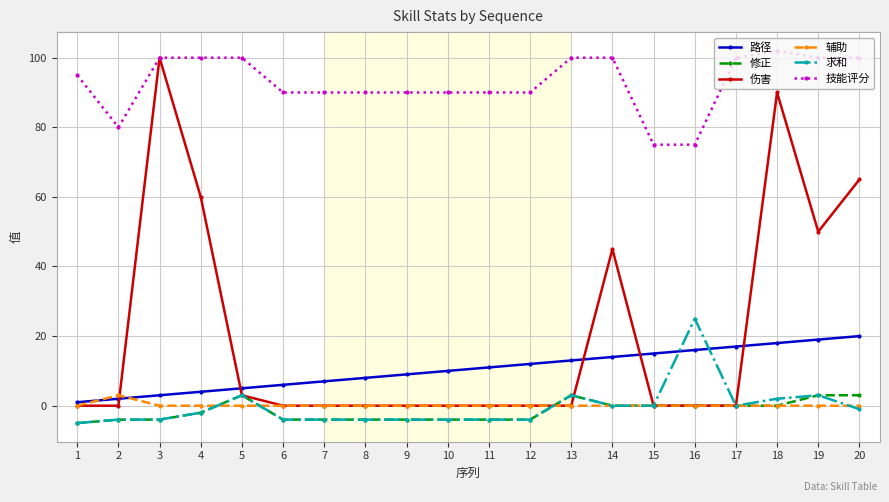

What is the value of the 路径 point at the 4th from the left?

4